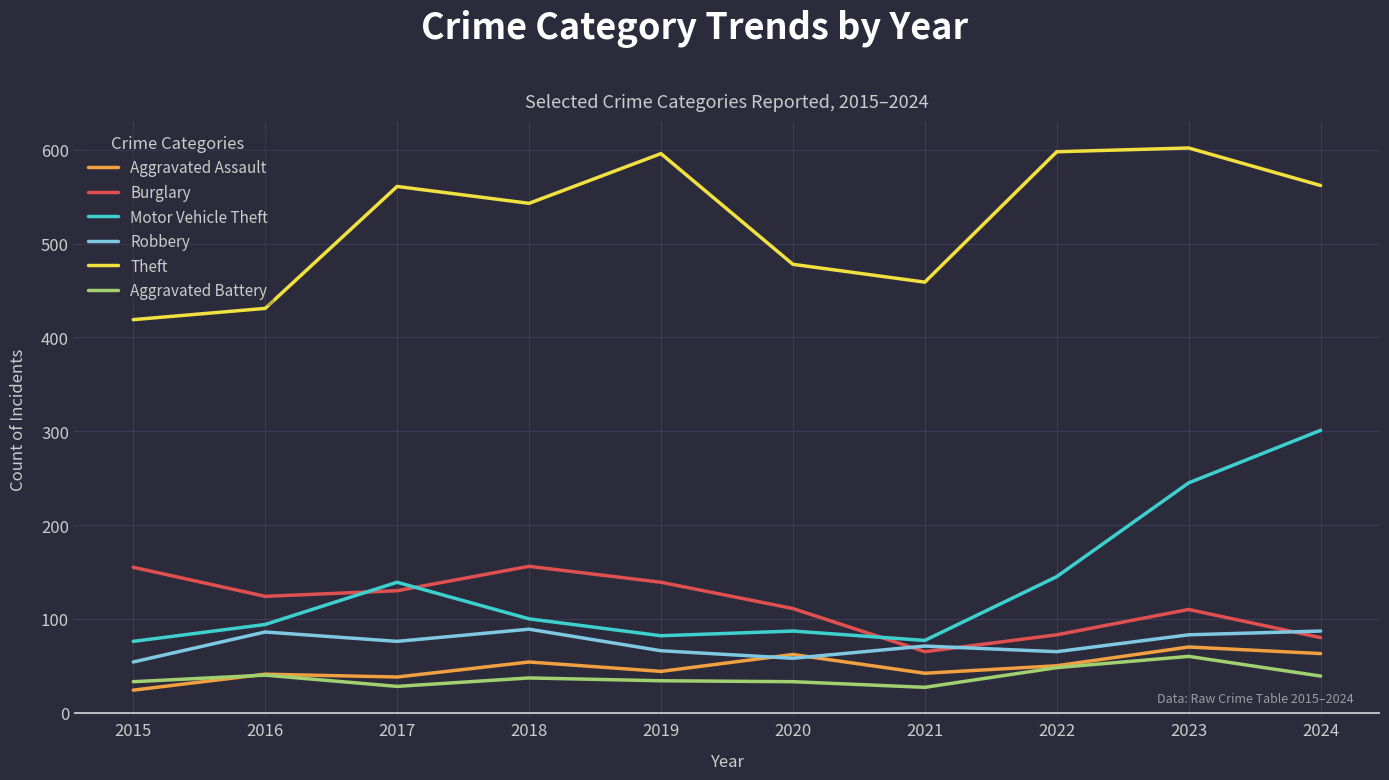

What is the sum of the Aggravated Battery values at 2018 and 2016?

77